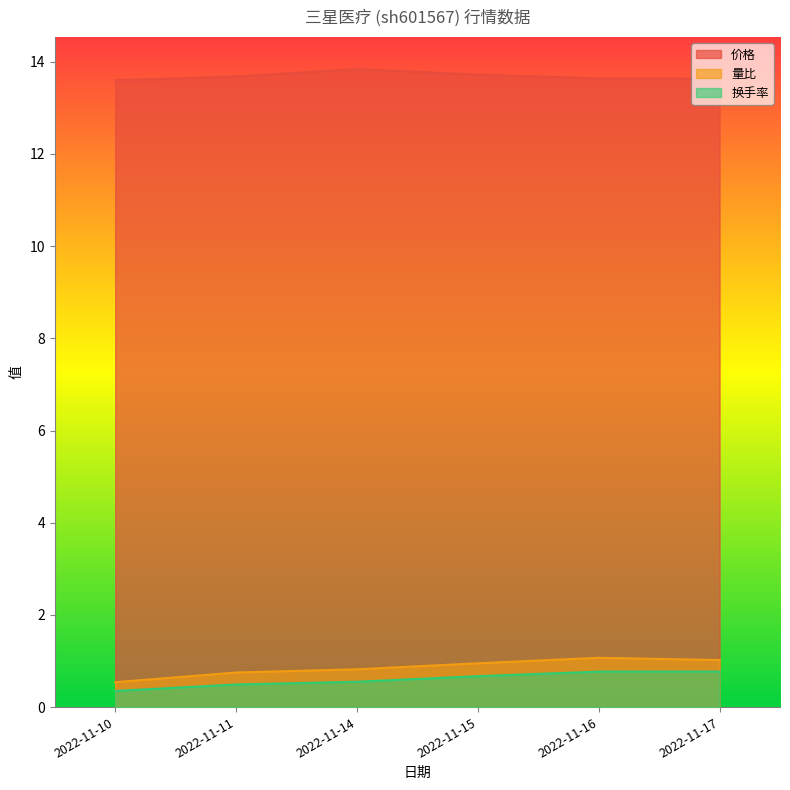

What is the highest value of the 量比 series?

1.1